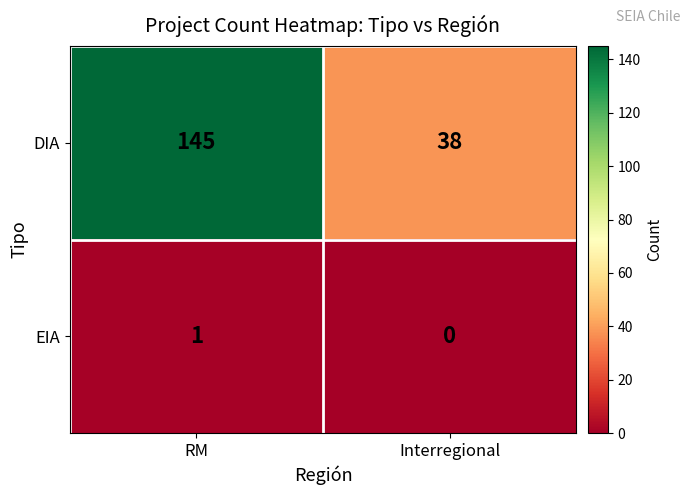

True or false: DIA has a value of 73 at RM.

False